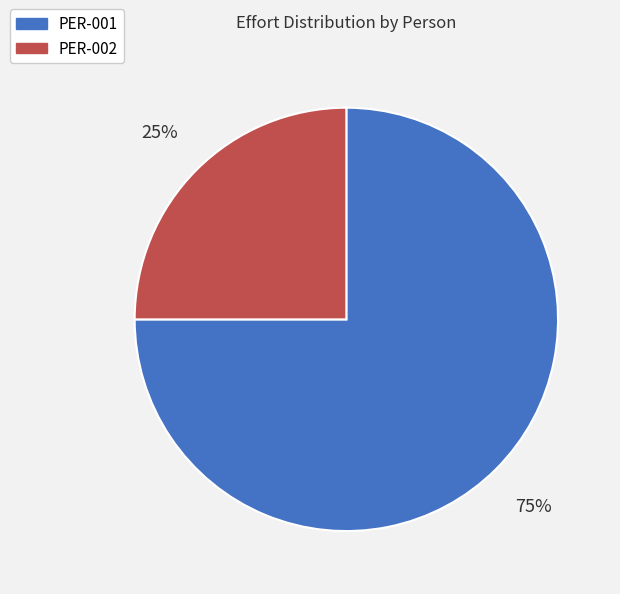

To the nearest percent, what is the combined percentage of PER-002 and PER-001?

100%